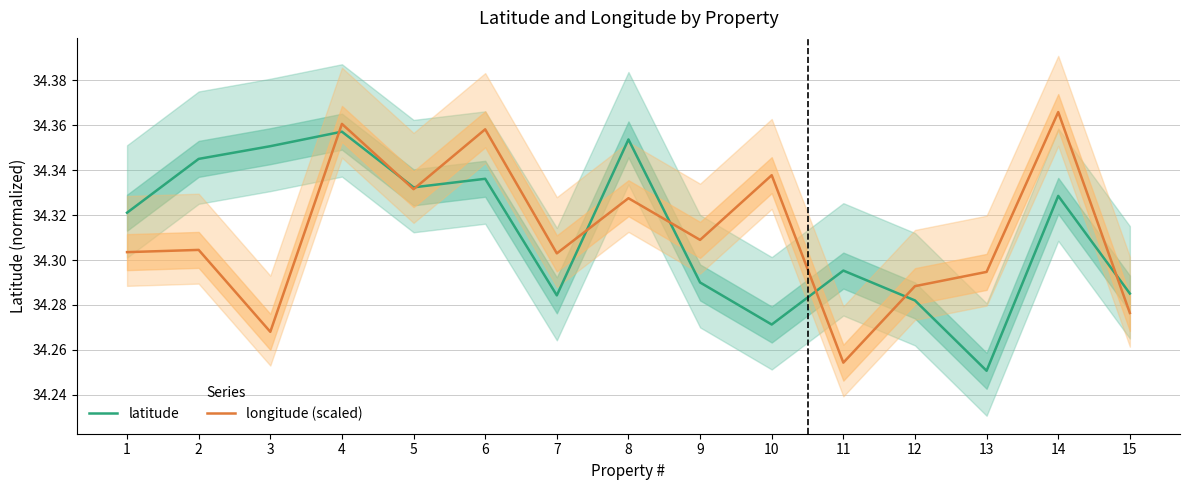

Is it true that longitude (scaled) equals 44.9 at 2?

False